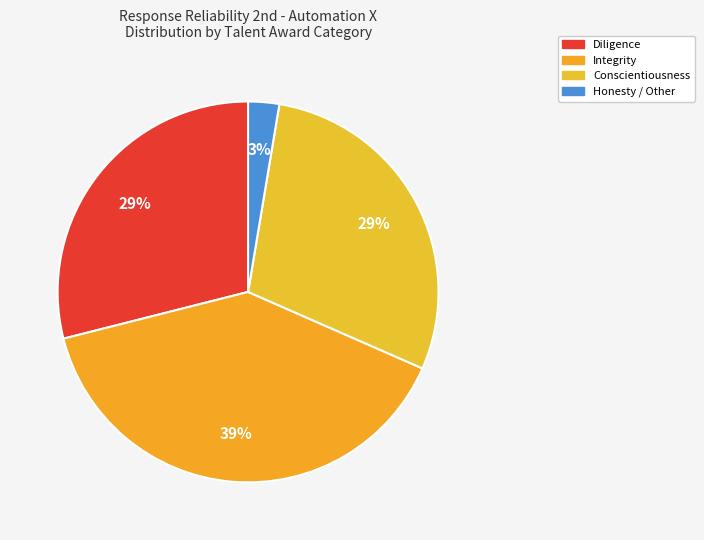

To the nearest percent, what is the difference between the Conscientiousness and Honesty / Other slice percentages?

26%